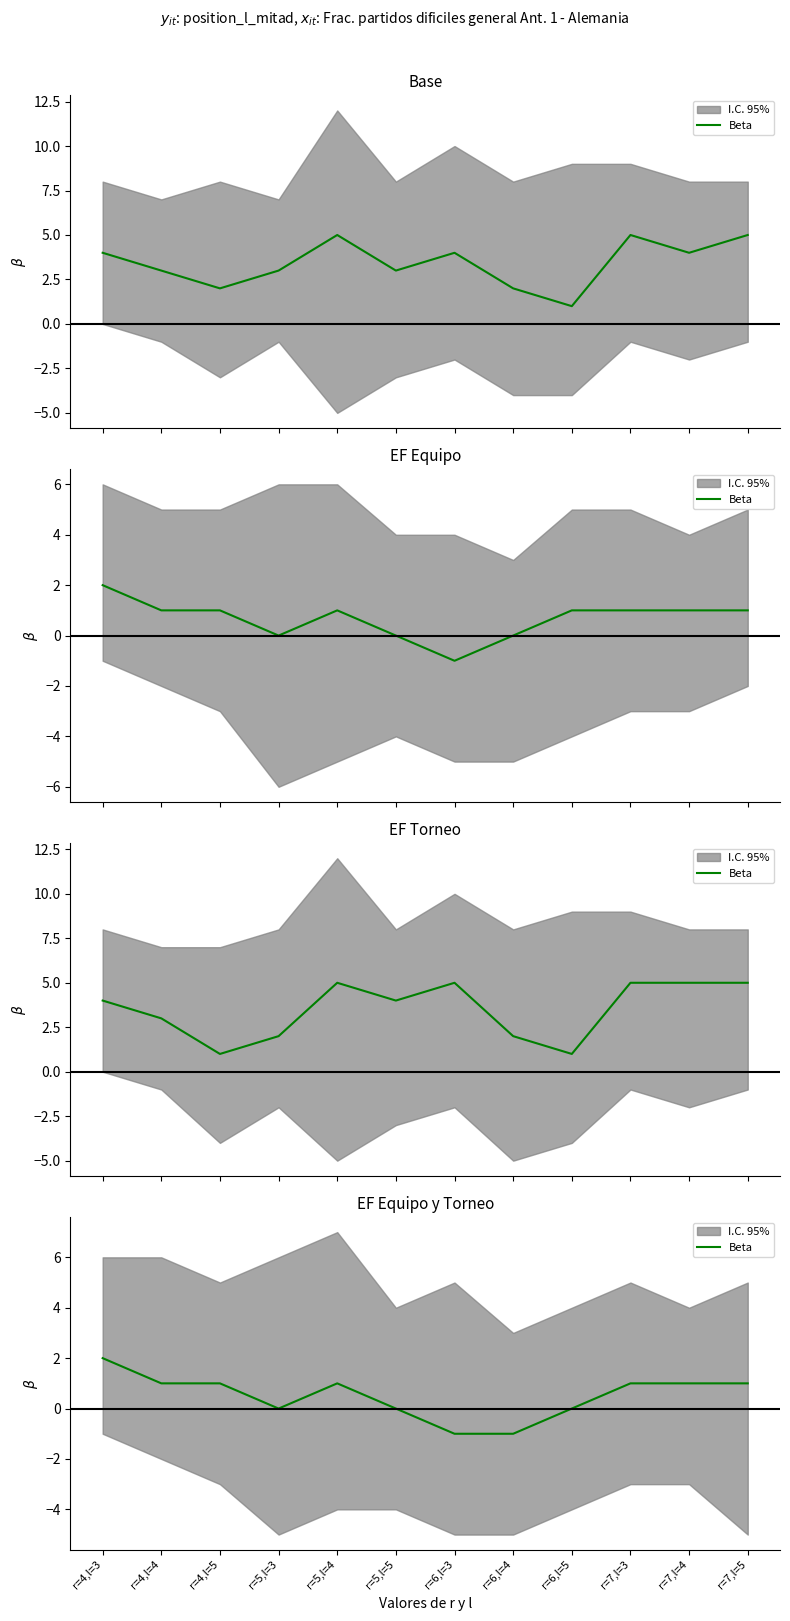

Does the chart have visible grid lines?

No